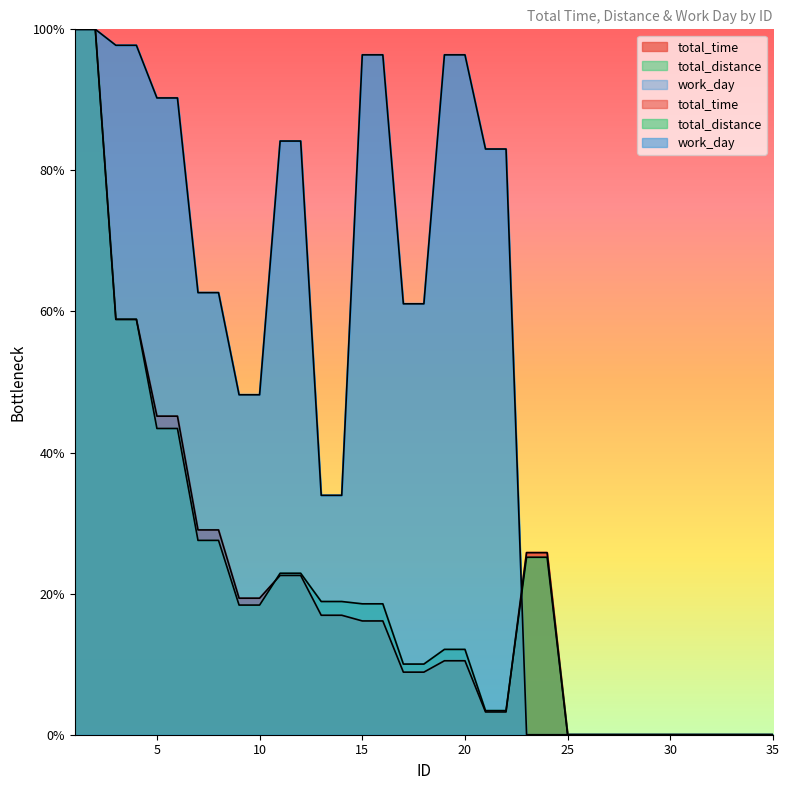

Reading right to left, extract all data points from this chart.

total_time: 35=0.0	34=0.0	33=0.0	32=0.0	31=0.0	30=0.0	29=0.0	28=0.0	27=0.0	26=0.0	25=0.0	24=25.8	23=25.8	22=3.2	21=3.2	20=10.5	19=10.5	18=8.9	17=8.9	16=16.1	15=16.1	14=16.9	13=16.9	12=22.6	11=22.6	10=19.4	9=19.4	8=29.0	7=29.0	6=45.2	5=45.2	4=58.9	3=58.9	2=100.0	1=100.0
total_distance: 35=0.0	34=0.0	33=0.0	32=0.0	31=0.0	30=0.0	29=0.0	28=0.0	27=0.0	26=0.0	25=0.0	24=25.2	23=25.2	22=3.4	21=3.4	20=12.1	19=12.1	18=10.0	17=10.0	16=18.6	15=18.6	14=18.9	13=18.9	12=22.9	11=22.9	10=18.4	9=18.4	8=27.6	7=27.6	6=43.4	5=43.4	4=58.9	3=58.9	2=100.0	1=100.0
work_day: 35=0.0	34=0.0	33=0.0	32=0.0	31=0.0	30=0.0	29=0.0	28=0.0	27=0.0	26=0.0	25=0.0	24=0.0	23=0.0	22=83.0	21=83.0	20=96.4	19=96.4	18=61.1	17=61.1	16=96.4	15=96.4	14=33.9	13=33.9	12=84.2	11=84.2	10=48.2	9=48.2	8=62.7	7=62.7	6=90.3	5=90.3	4=97.7	3=97.7	2=100.0	1=100.0